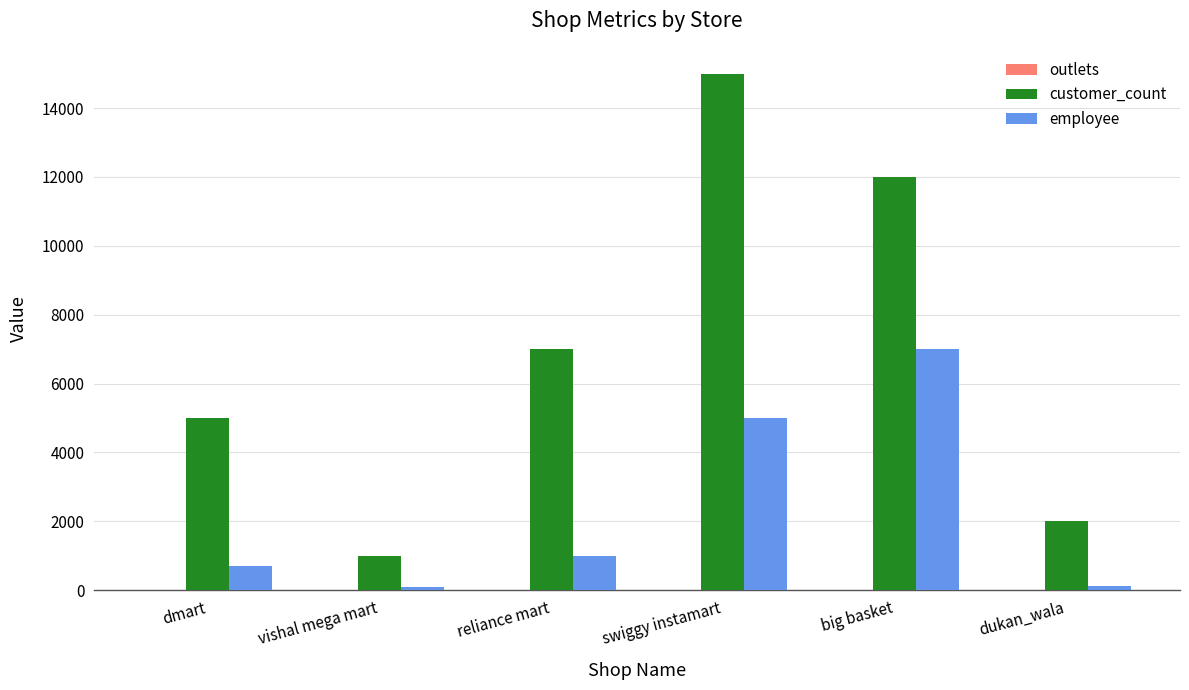

Which category has the highest value across all series?

swiggy instamart